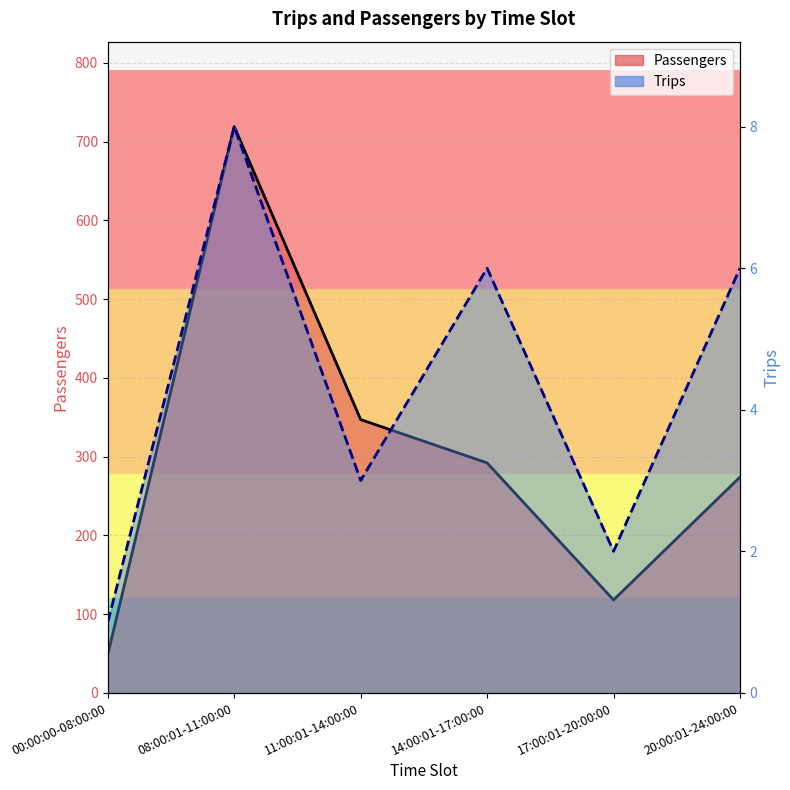

Which has a higher value, 00:00:00-08:00:00 or 20:00:01-24:00:00?

20:00:01-24:00:00